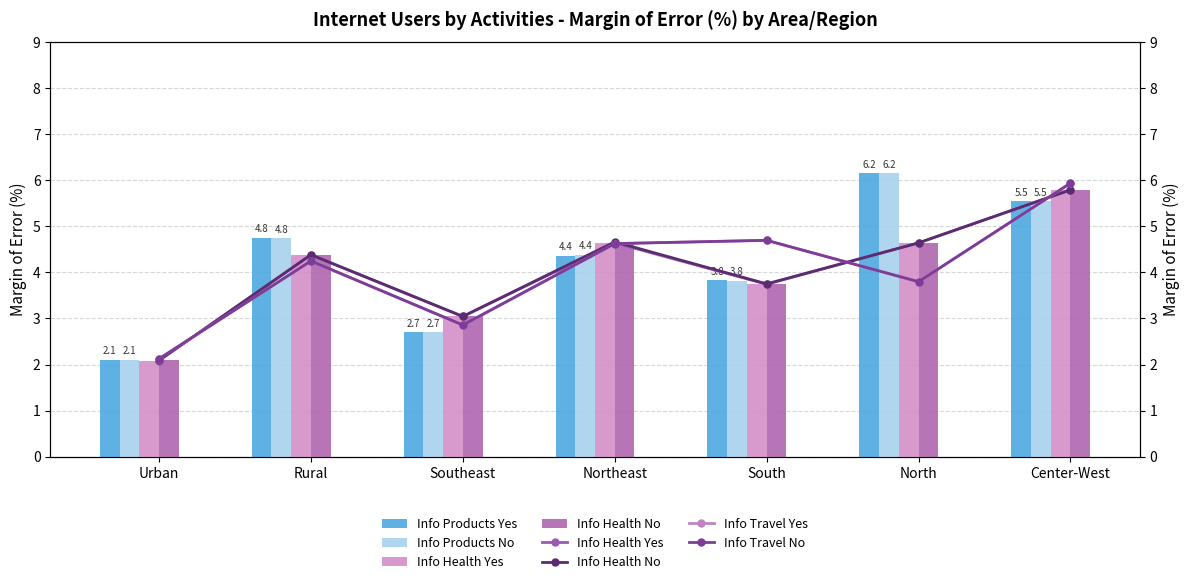

What are all the series names shown in the legend?

Info Products Yes, Info Products No, Info Health Yes, Info Health No, Info Travel Yes, Info Travel No